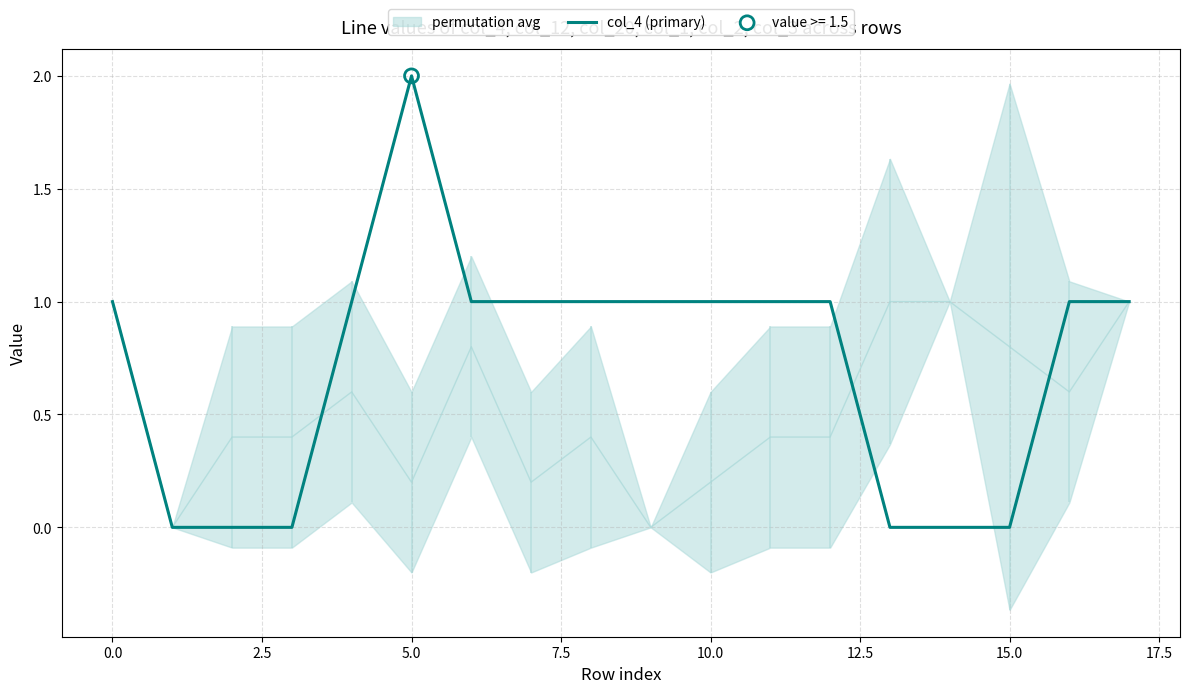

The col_4 (primary) series shows -1 at 15.0. True or false?

False